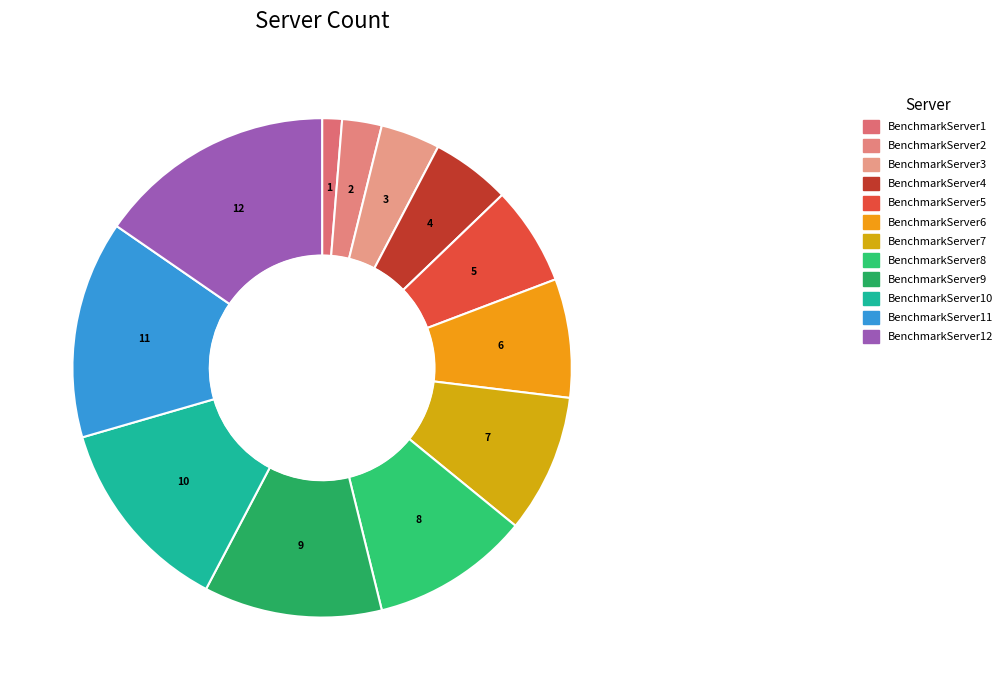

Count the number of slices in the pie.

12